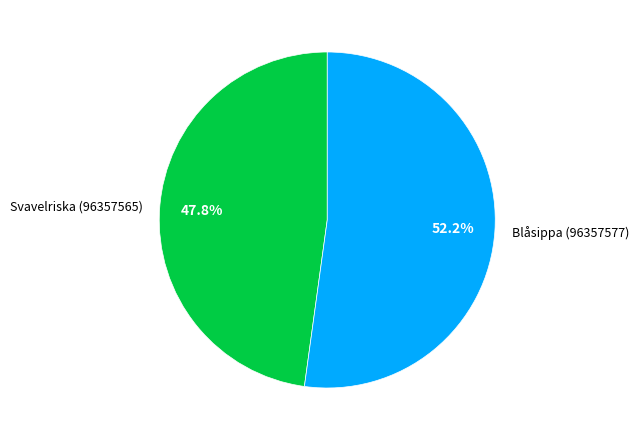

What percentage is the Blåsippa (96357577) slice, to the nearest percent?

52%